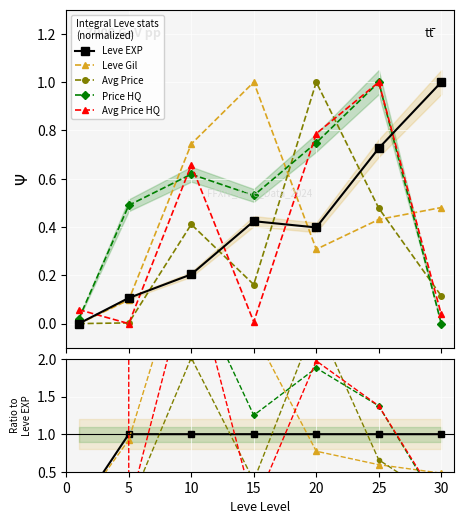

Is this an area chart (filled region under the line)?

No